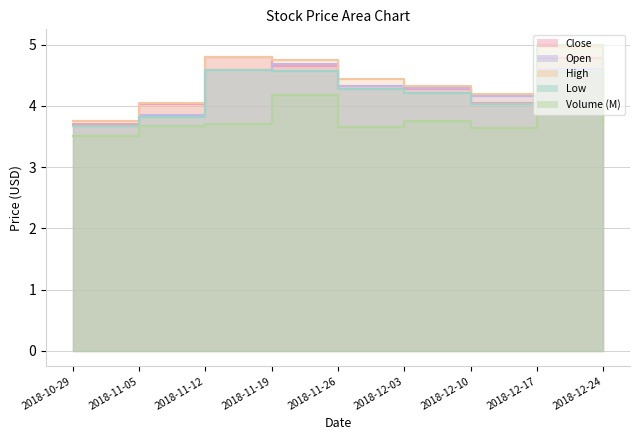

How many intersections are there between volume_scaled and close?

2